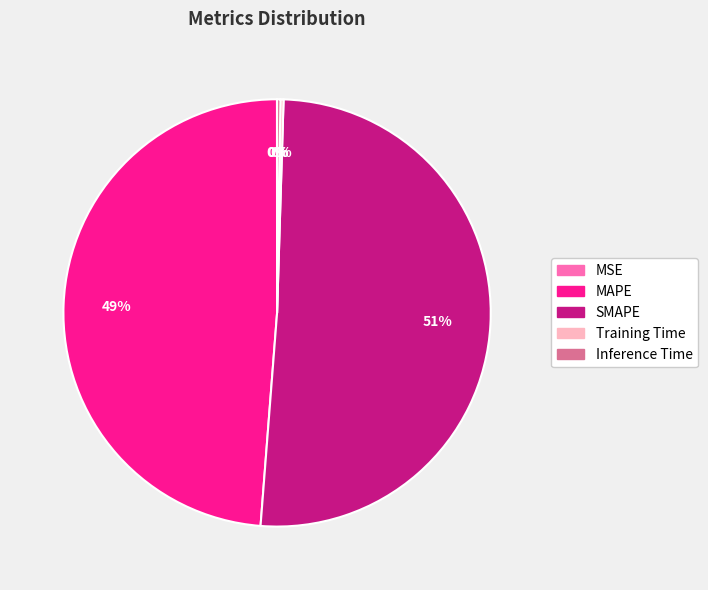

To the nearest percent, what is the average slice percentage?

20%